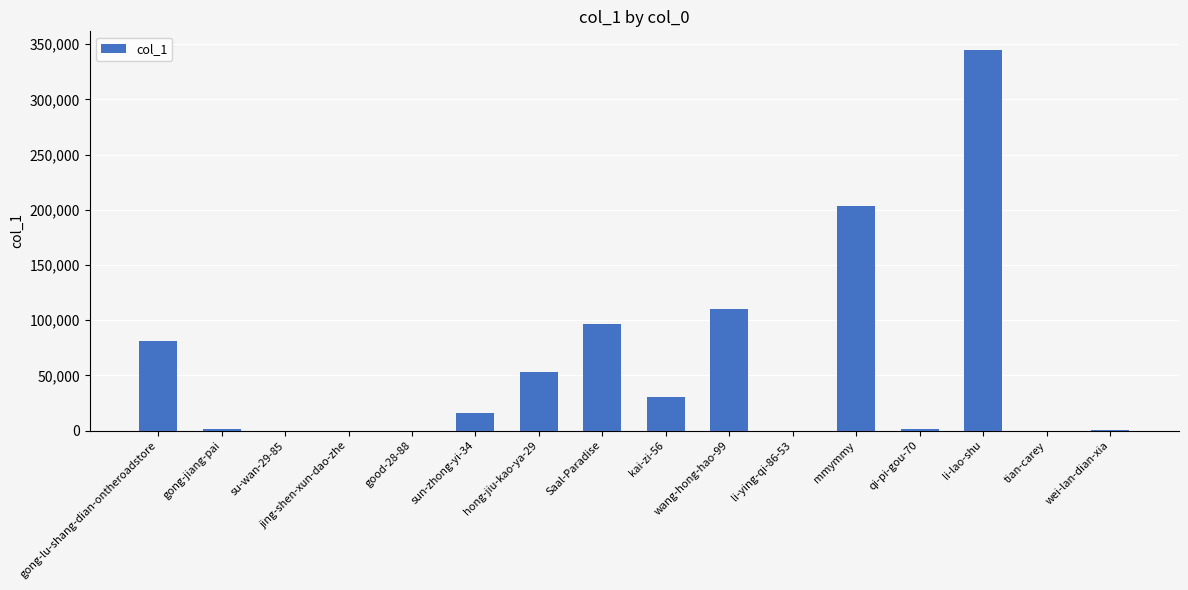

Which label corresponds to the largest value in the chart?

li-lao-shu